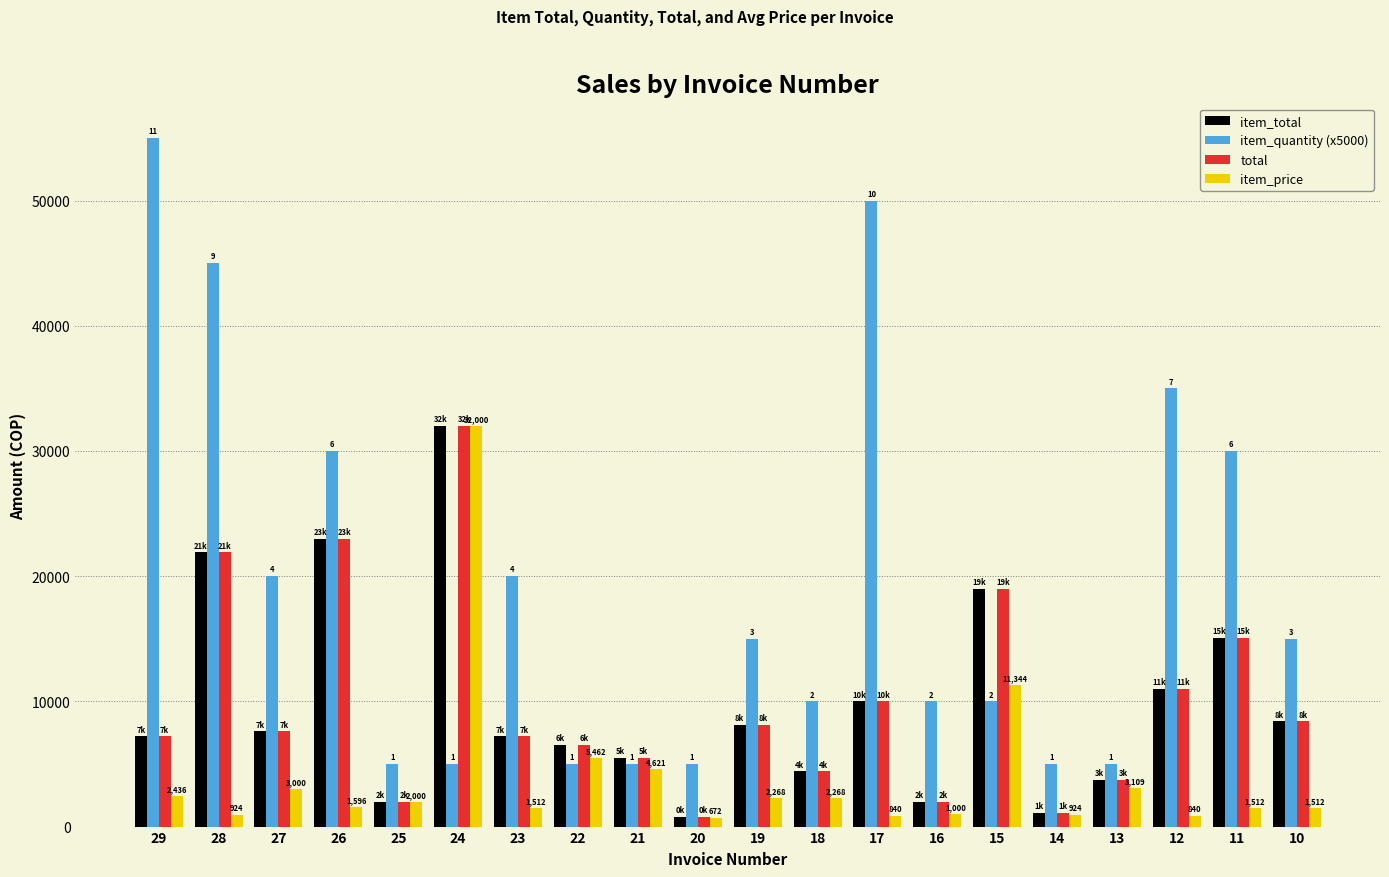

True or false: total has a value of 13914.0 at 10.

False